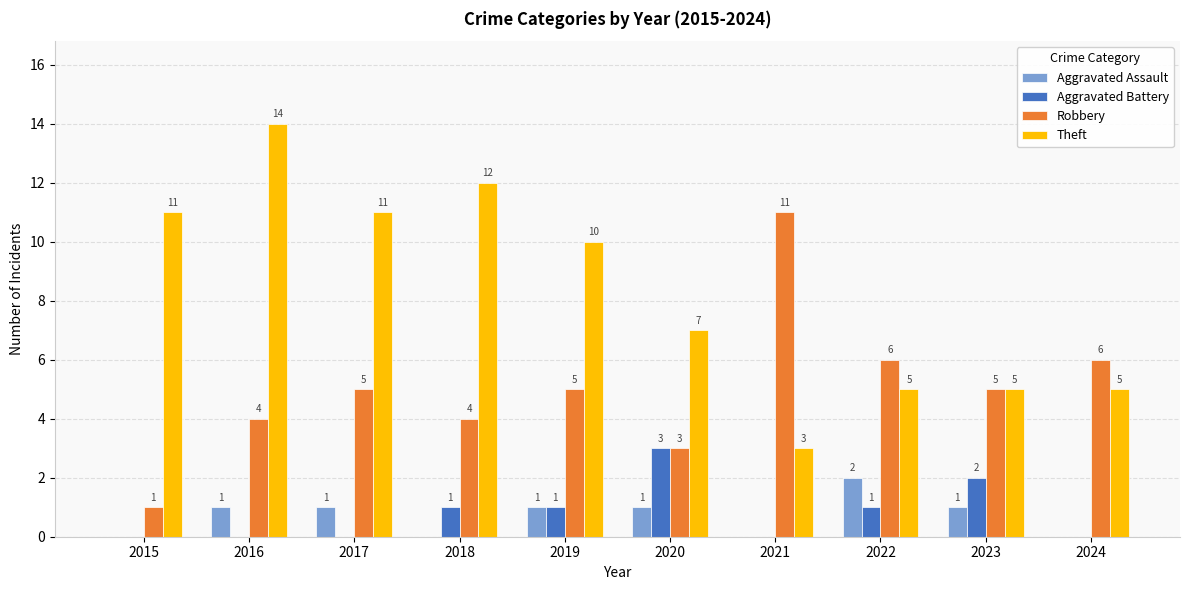

What is the average value of the Theft series?

8